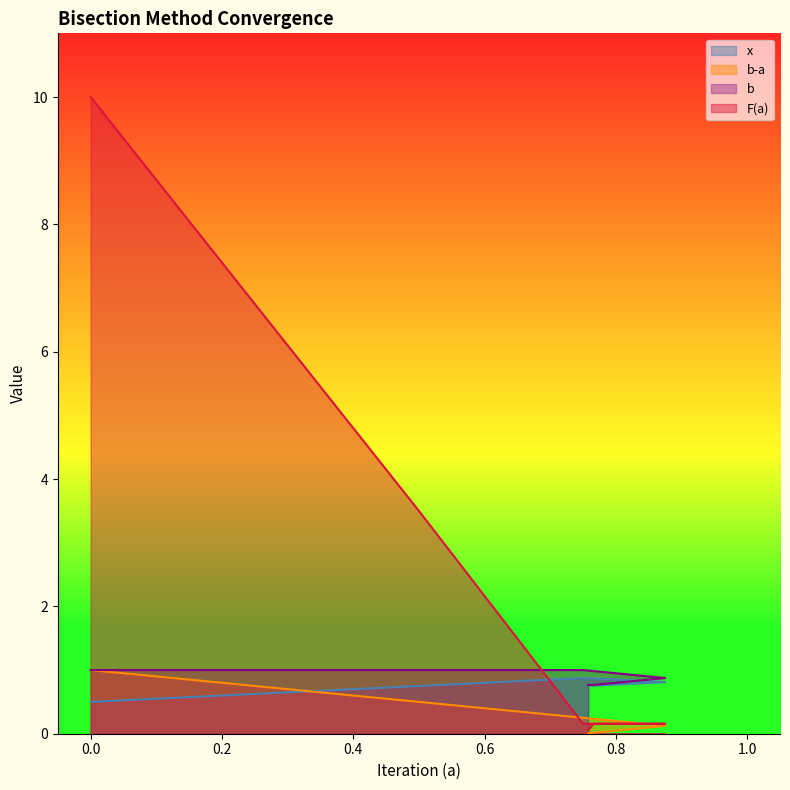

Rank the categories by b value from highest to lowest.

0.0, 0.5, 0.75, 0.875, 0.8125, 0.78125, 0.765625, 0.7578125